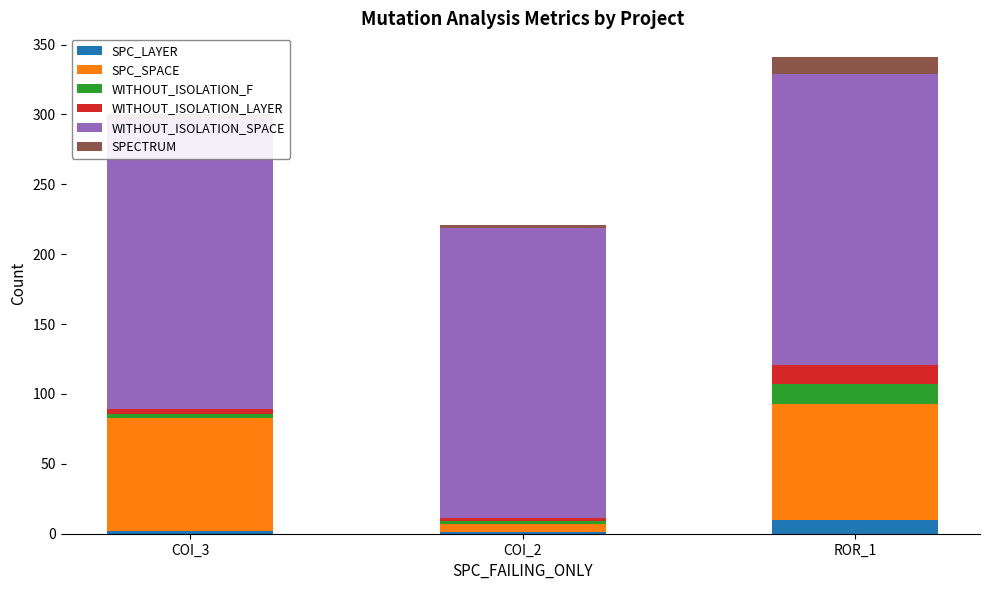

At which label does SPECTRUM reach its minimum?

COI_2